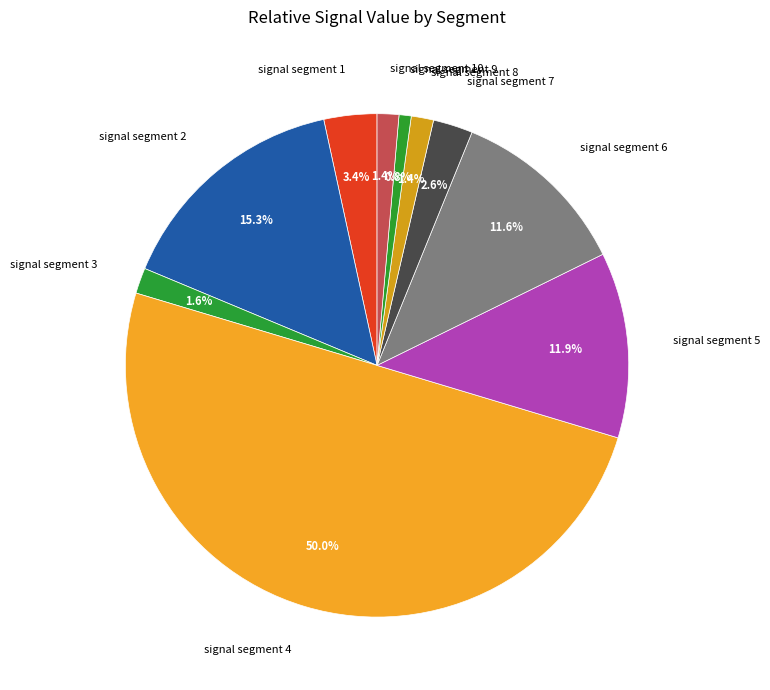

Count the number of slices in the pie.

10